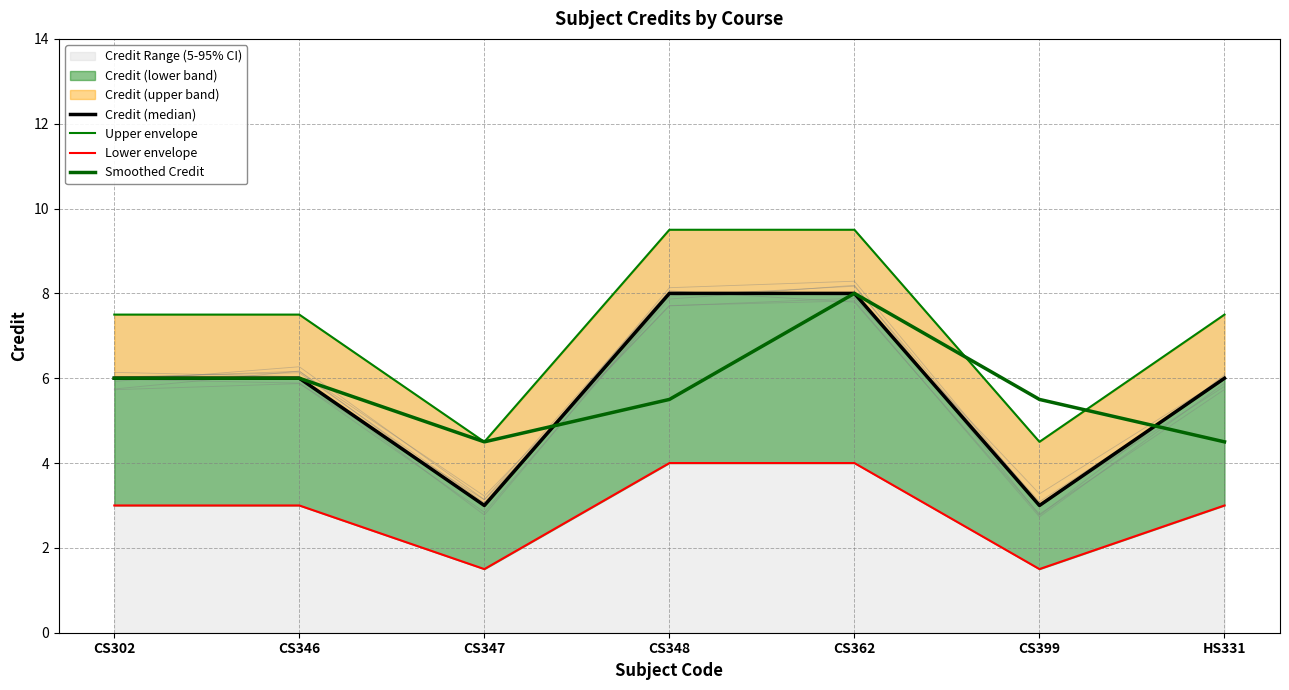

True or false: Credit (median) has a value of 3.0 at CS347.

True